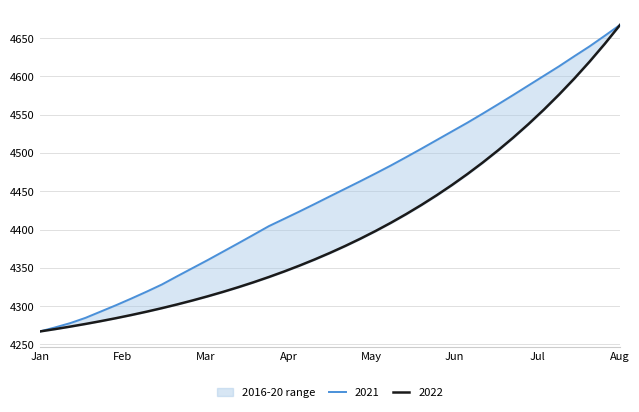

Reading left to right, what are all the values shown in this chart?

CDF: 4266.7	4272.0	4277.7	4284.6	4292.8	4301.1	4309.8	4318.8	4328.1	4338.9	4349.5	4360.1	4371.0	4382.0	4393.1	4404.3	4413.9	4423.5	4433.3	4443.3	4453.2	4463.2	4473.3	4483.7	4494.6	4505.7	4517.0	4528.3	4539.5	4551.4	4563.4	4575.7	4588.2	4600.7	4613.2	4626.4	4639.3	4653.2	4667.4
y(model): 4266.7	4269.8	4273.1	4276.6	4280.3	4284.2	4288.3	4292.6	4297.2	4302.1	4307.3	4312.7	4318.5	4324.6	4331.0	4337.9	4345.1	4352.7	4360.8	4369.4	4378.5	4388.0	4398.2	4408.9	4420.2	4432.2	4444.9	4458.3	4472.4	4487.4	4503.3	4520.0	4537.7	4556.5	4576.3	4597.2	4619.3	4642.7	4667.4